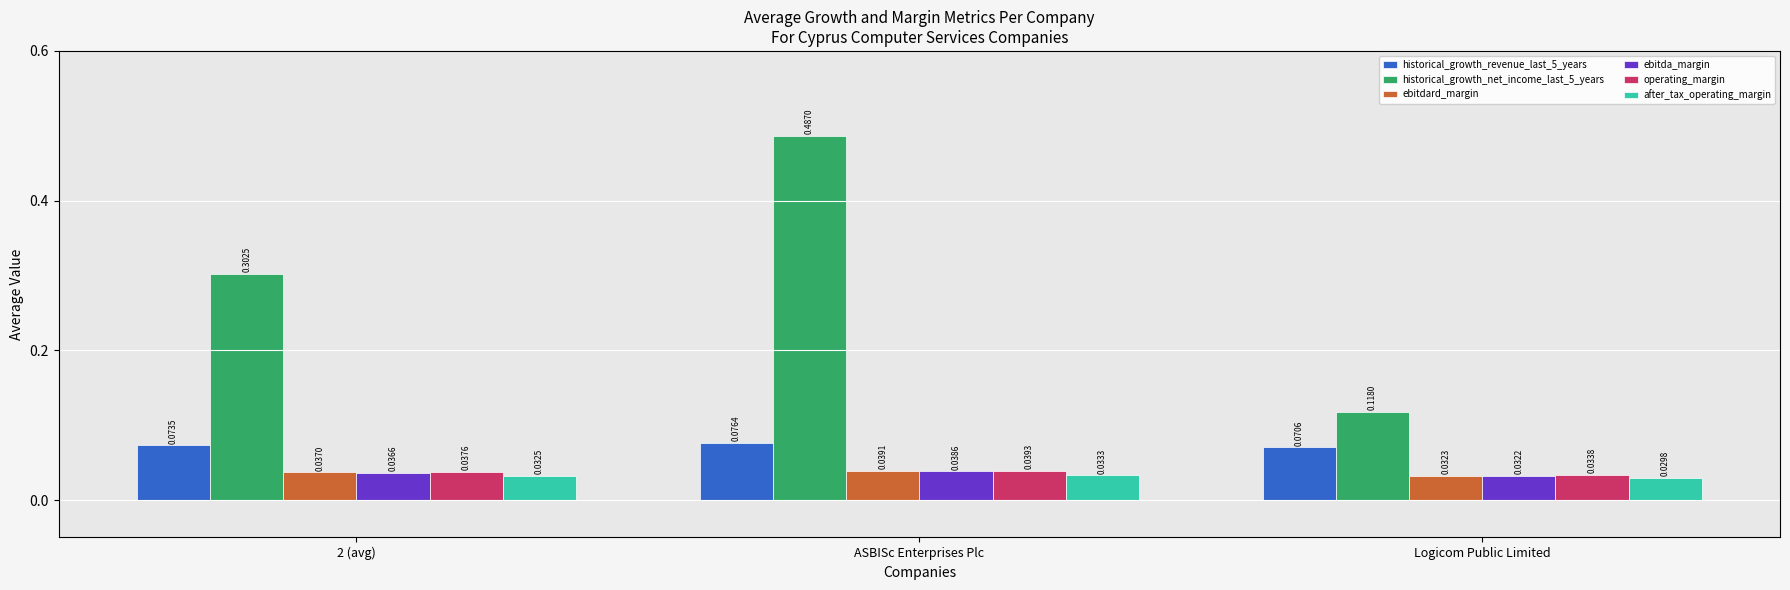

Which series has the largest range (max minus min)?

historical_growth_net_income_last_5_years